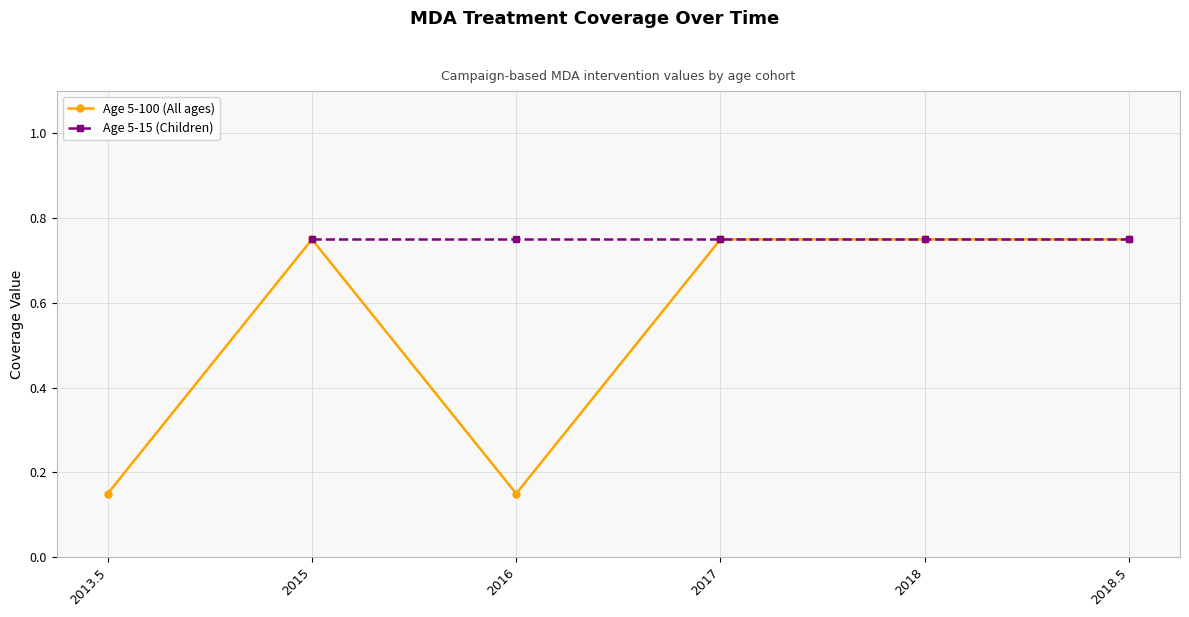

Is the value of Age 5-15 (Children) at 2018 greater than the value of Age 5-100 (All ages) at 2018.5?

No